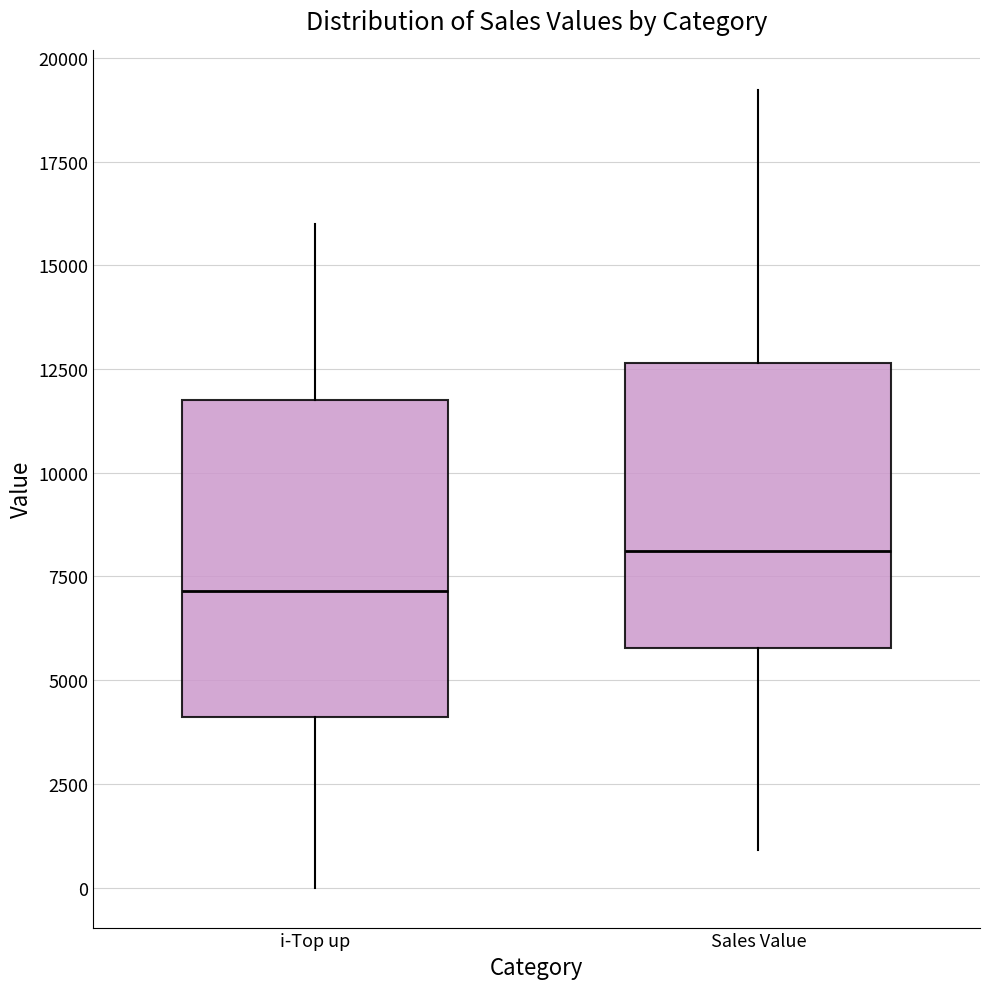

Reading left to right, transcribe this box plot: for each box, give where its median line is, the range the box spans, and where its two whiskers end, as read against the y-axis. The values are not printed on the chart, so give them approximately, as read against the axis.

i-Top up: median 7000, box 4000 to 11500, whiskers 0 to 16000
Sales Value: median 8000, box 6000 to 12500, whiskers 1000 to 19000